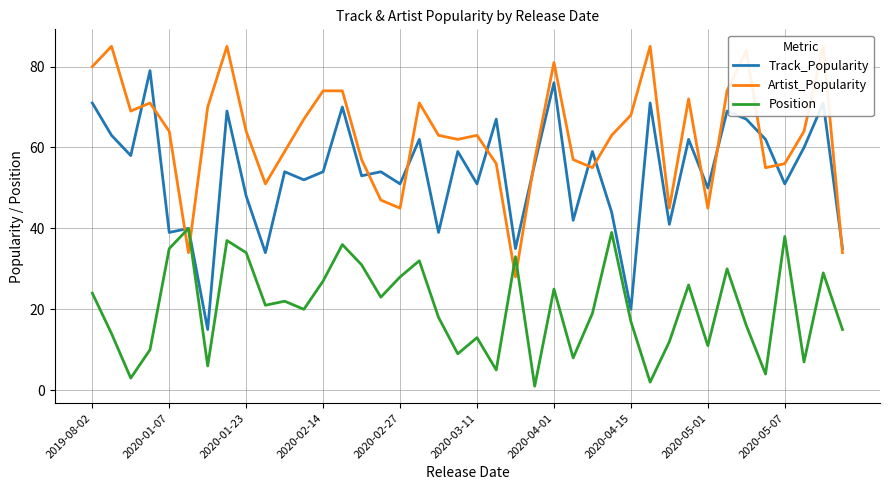

At which label is Track_Popularity closest to 47?

2020-01-23